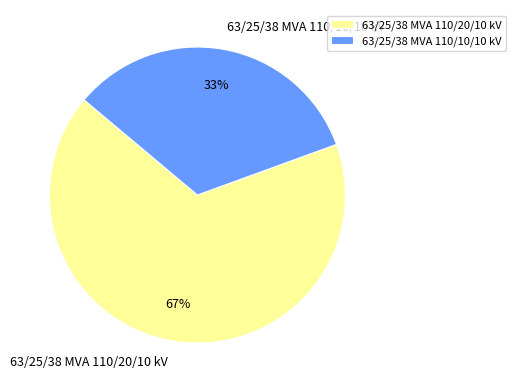

Is it true that 63/25/38 MVA 110/20/10 kV is 67% of the pie?

True